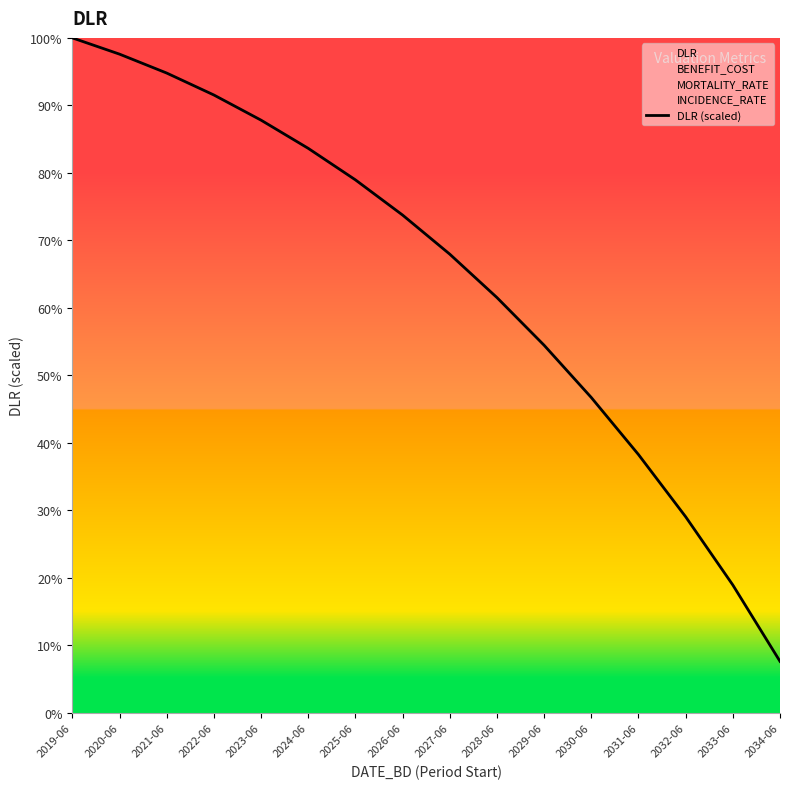

Which label corresponds to the smallest value in the chart?

2034-06